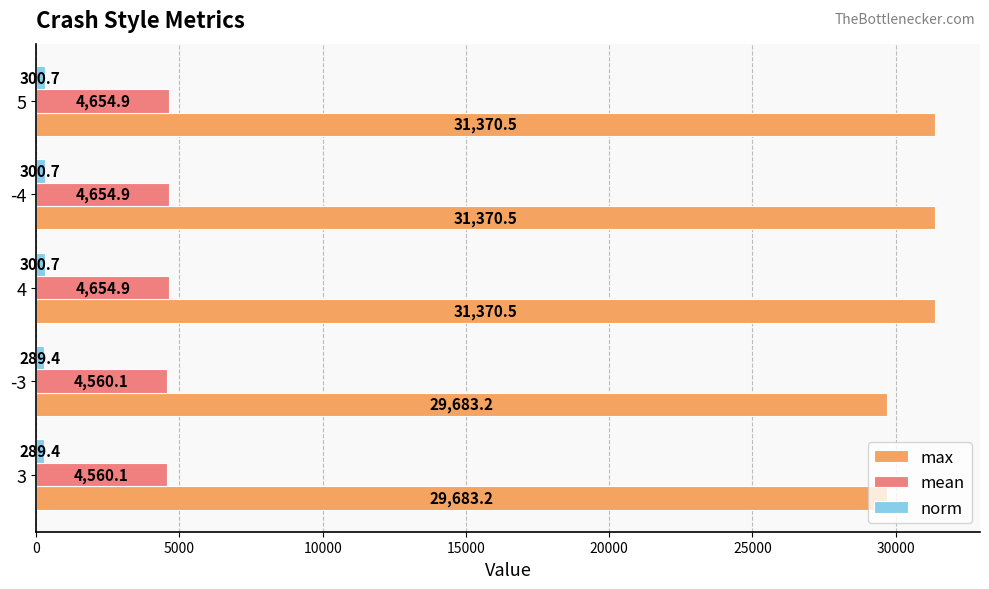

What is the sum of all mean values?

23085.0